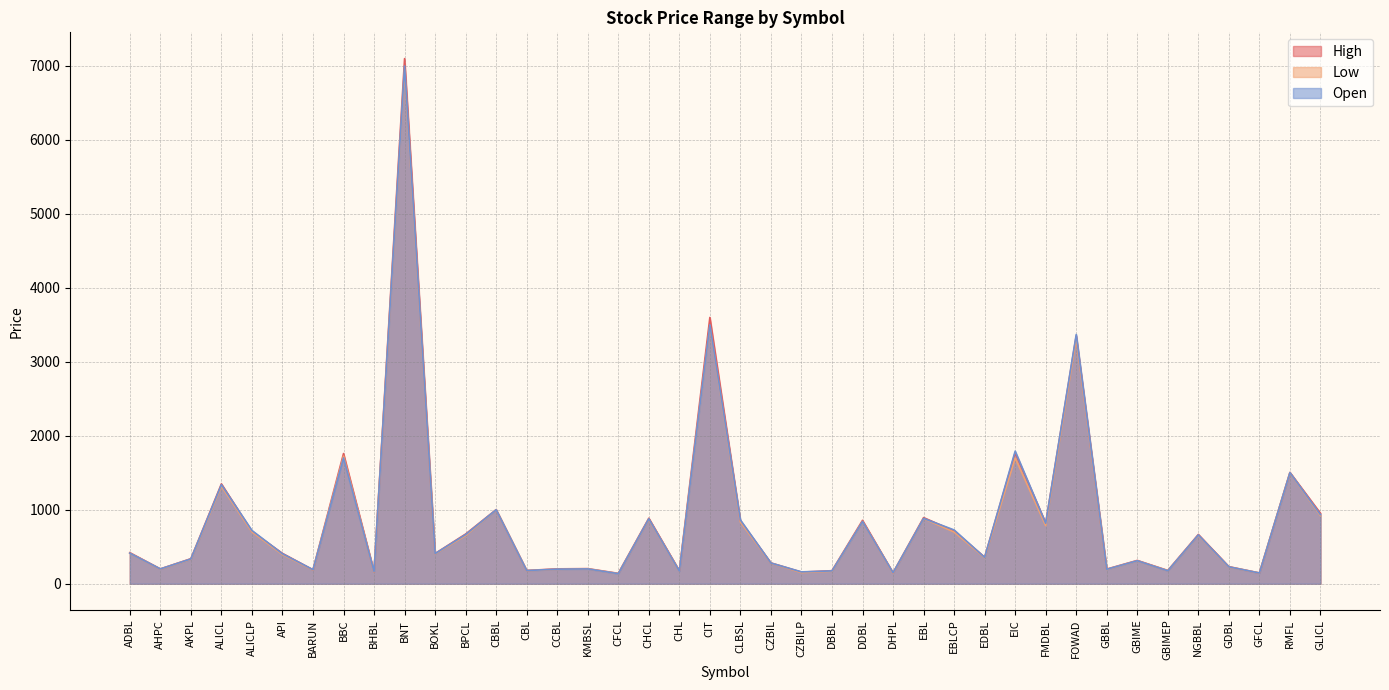

Which category has the lowest value in the Open series?

CFCL